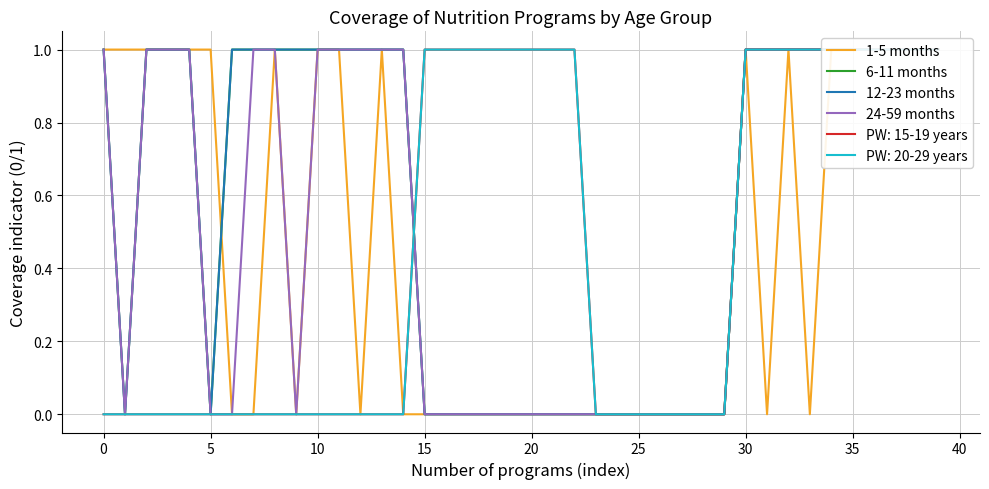

What is the difference between the 12-23 months values at 20 and 34?

1